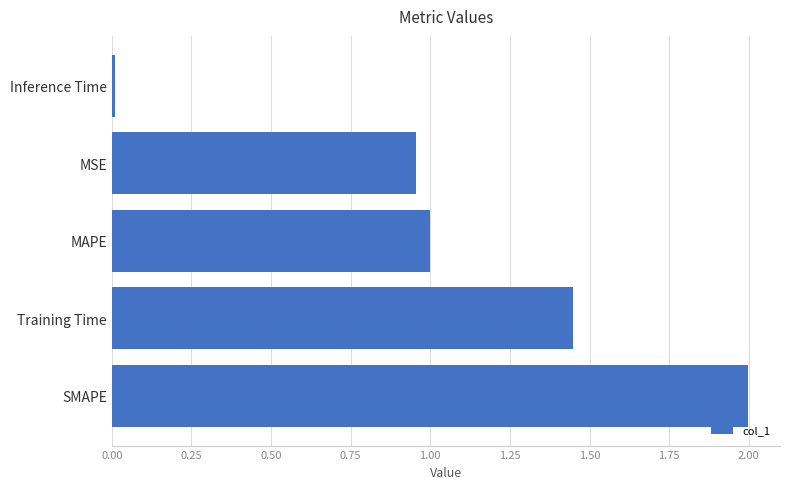

At which label is the value closest to 1?

MAPE